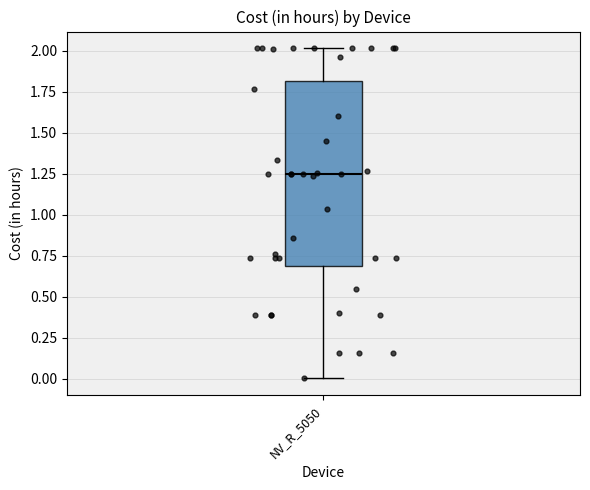

Where is the lower edge of the box for NV_R_5050 on the y-axis? The values are not printed on the chart, so give them approximately, as read against the axis.

0.70